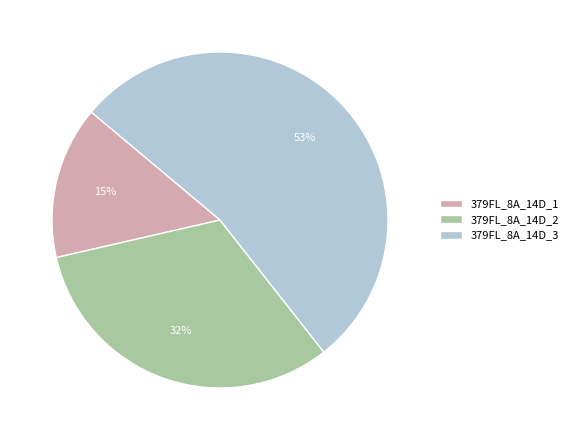

Is the sum of 379FL_8A_14D_1 and 379FL_8A_14D_2 greater than half?

No